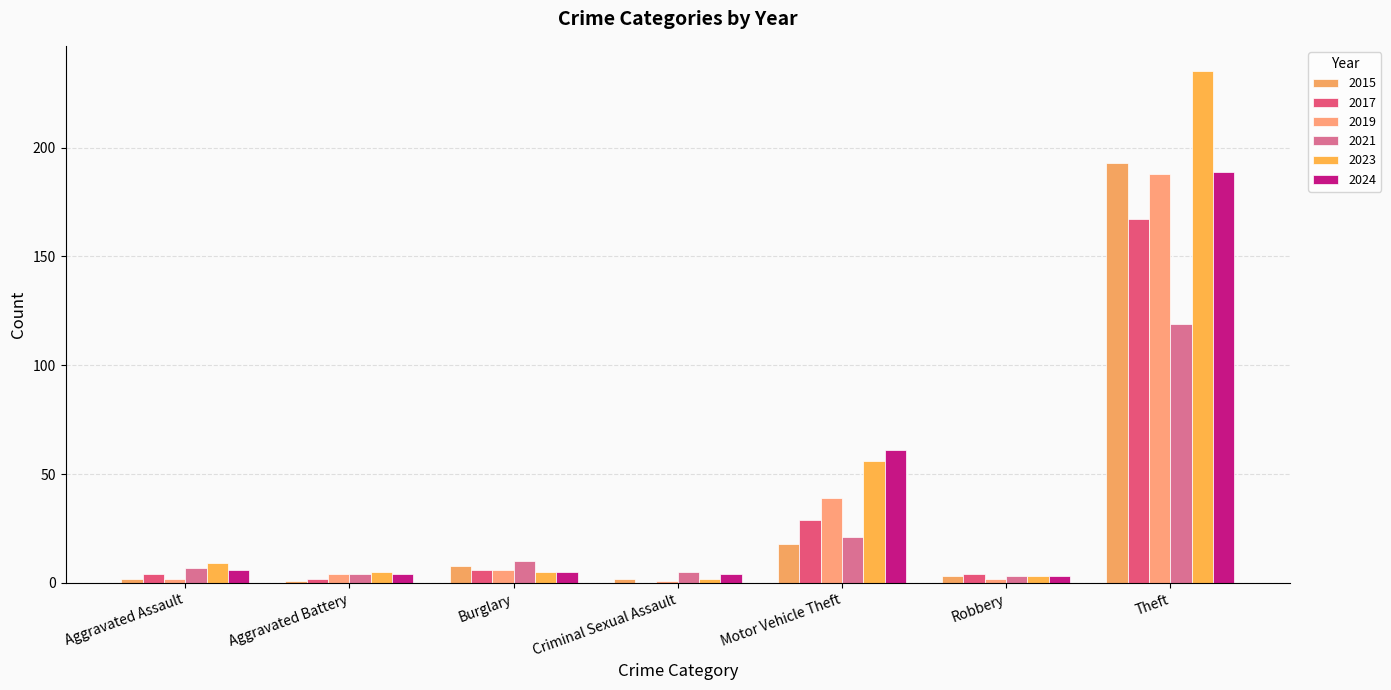

List the series in order of their peak value, lowest first.

2021, 2017, 2019, 2024, 2015, 2023